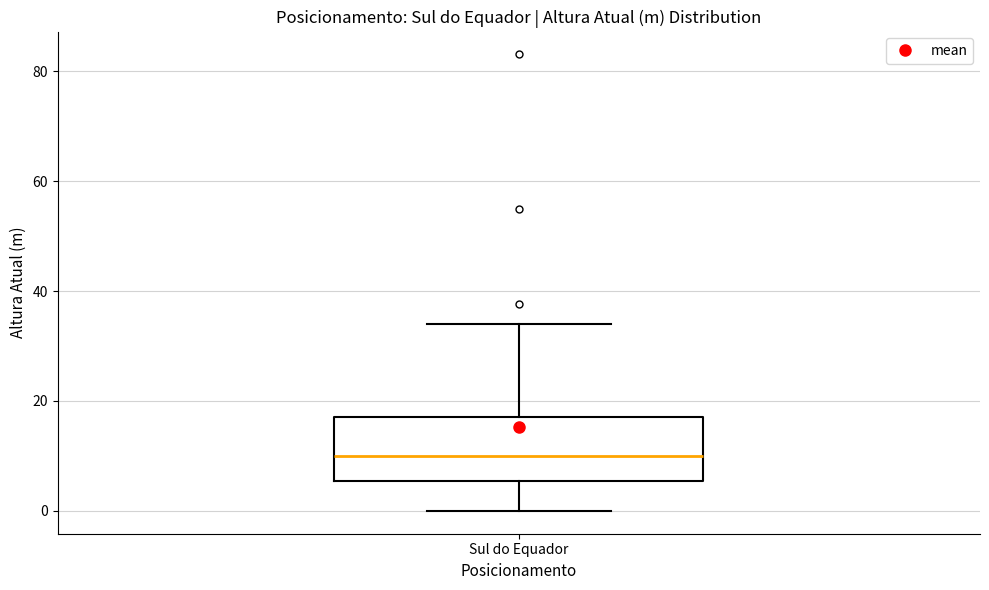

Transcribe this box plot: give where the median line is, the range the box spans, and where the two whiskers end, as read against the y-axis. The values are not printed on the chart, so give them approximately, as read against the axis.

median 10, box 6 to 18, whiskers 0 to 34